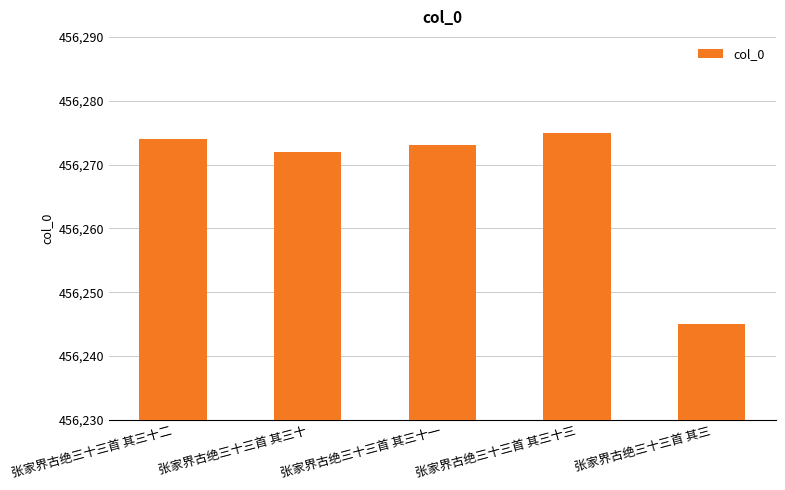

What is the approximate value at 张家界古绝三十三首 其三十三?

456275